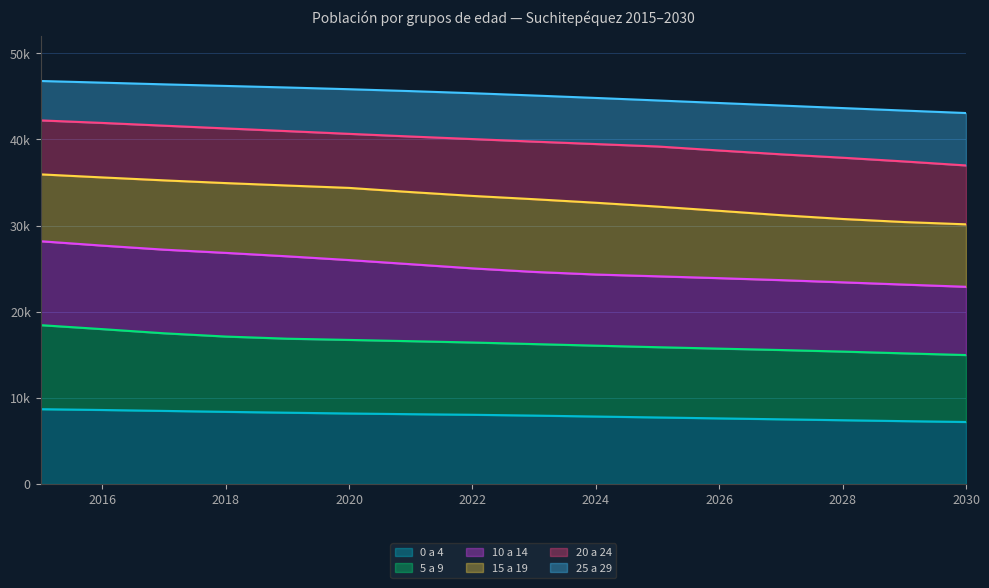

What are all the series names shown in the legend?

0 a 4, 5 a 9, 10 a 14, 15 a 19, 20 a 24, 25 a 29